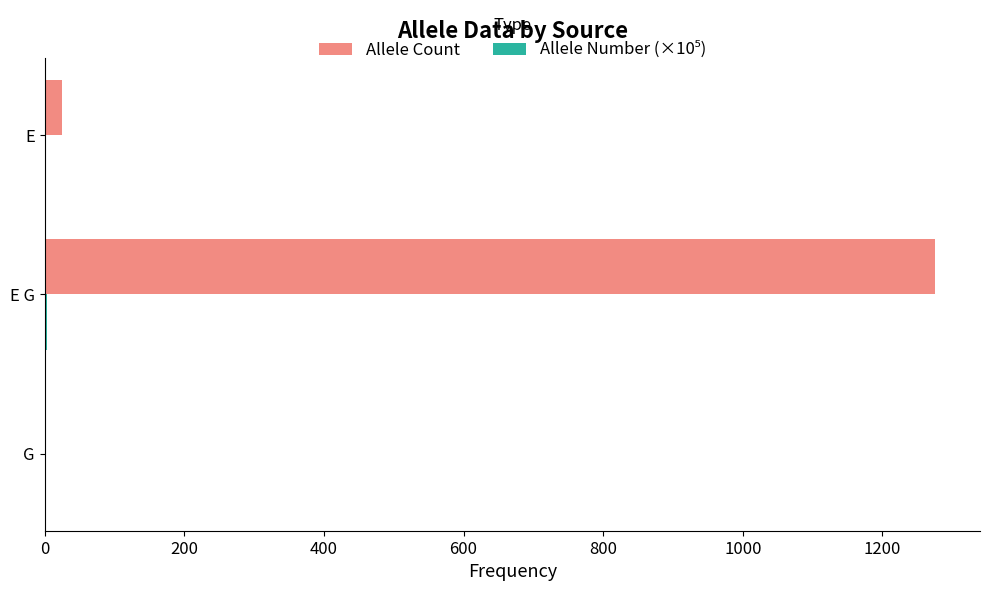

Between G and E G, which series saw the biggest shift?

Allele Count